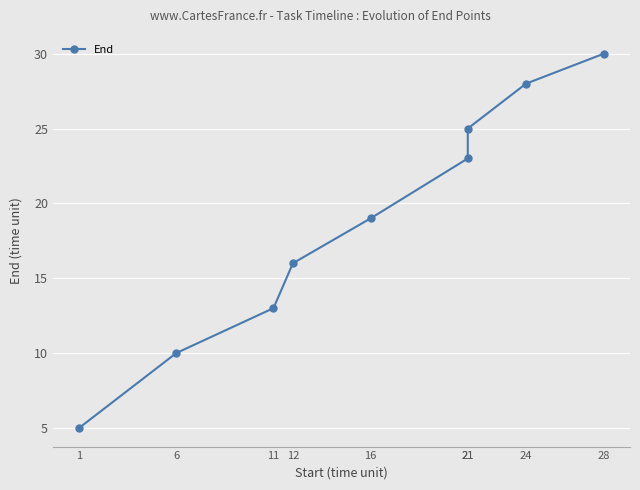

Reading left to right, what are all the values shown in this chart?

5	10	13	16	19	23	25	28	30